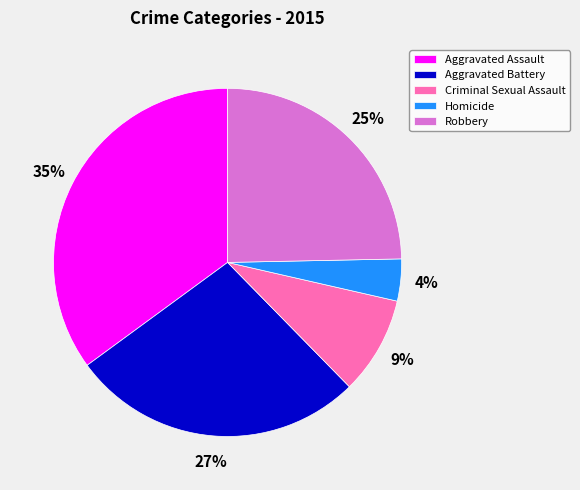

Between Aggravated Battery and Criminal Sexual Assault, which is larger?

Aggravated Battery